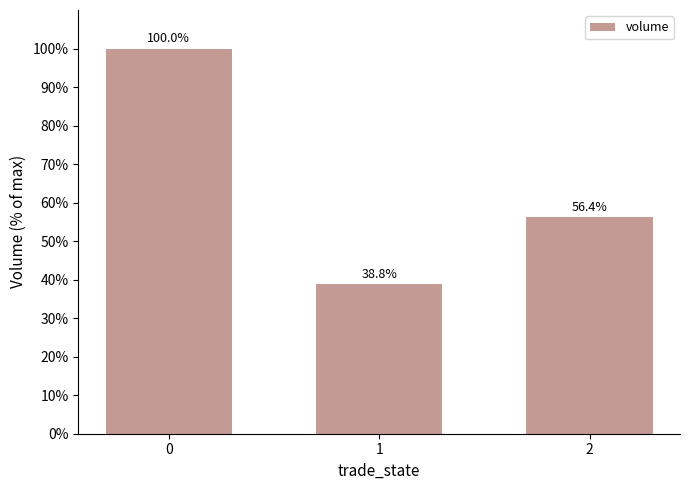

How many categories are shown in the chart?

3